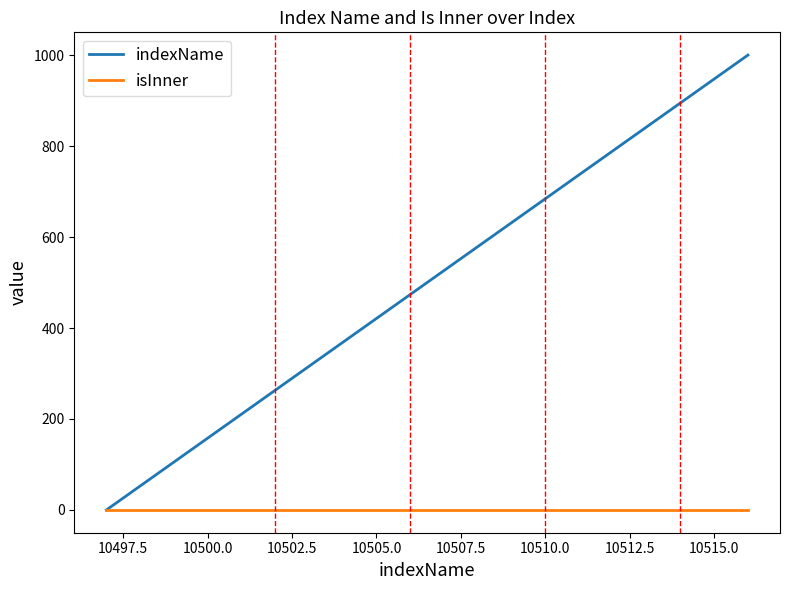

Which series has the largest total across all categories?

indexName